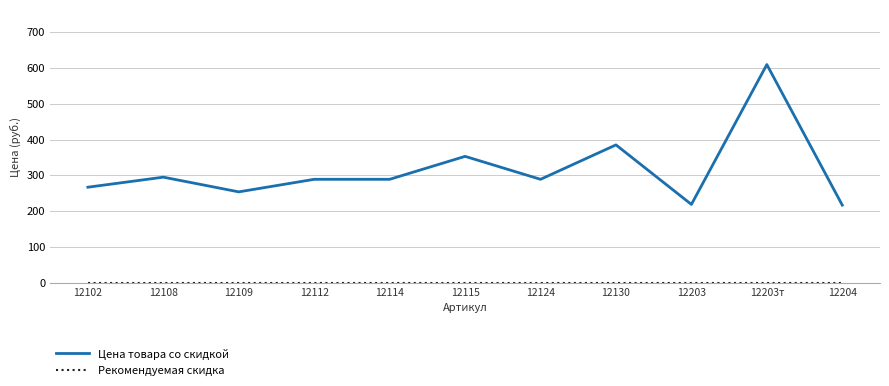

What position from the left is 12130?

8